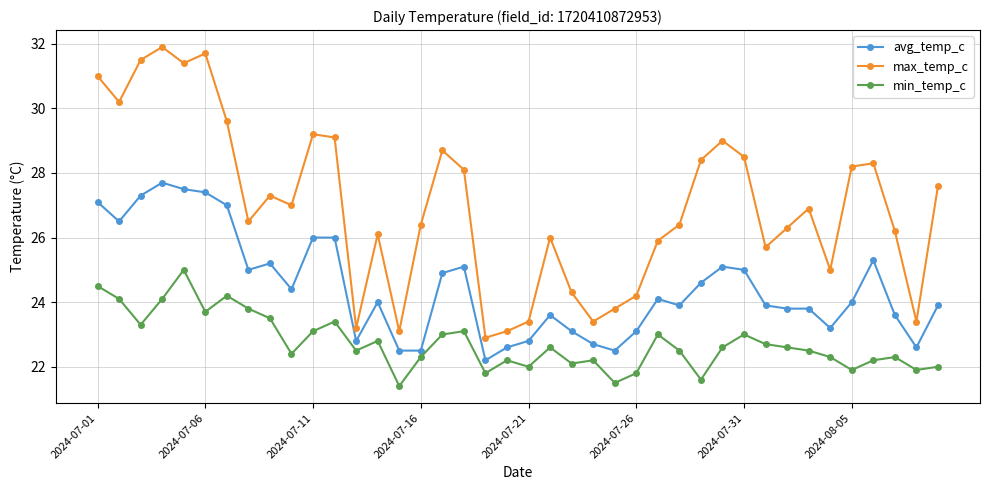

How many distinct data groups are displayed?

3